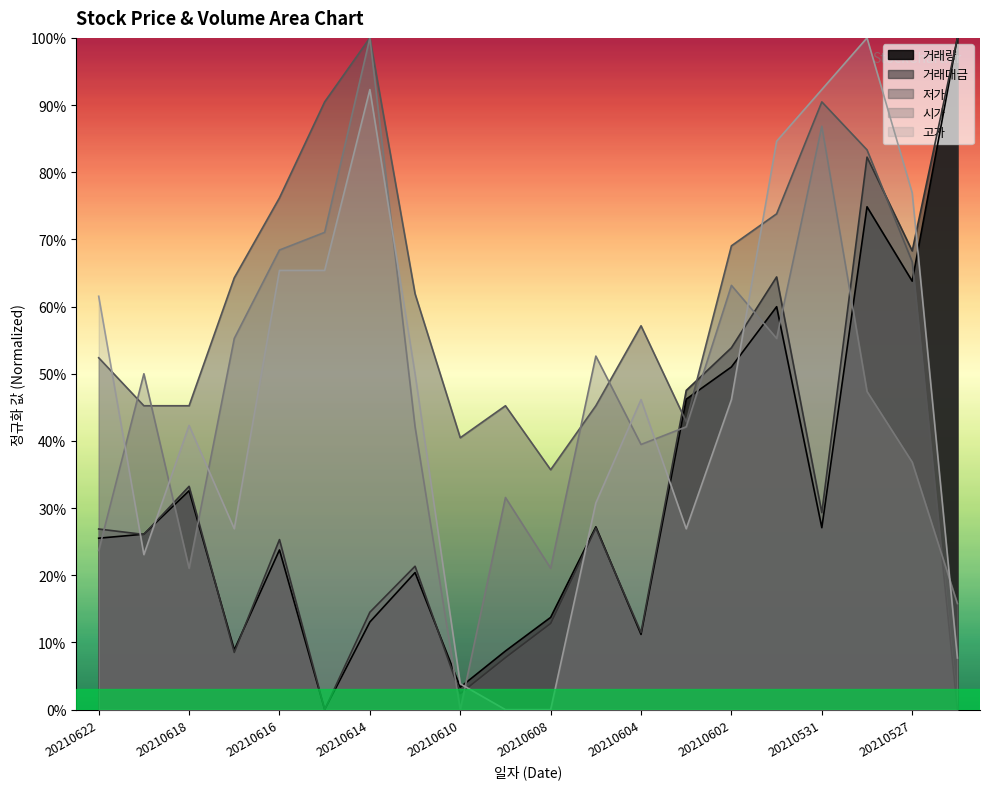

List the series in order of their peak value, highest first.

거래량, 거래대금, 저가, 시가, 고가